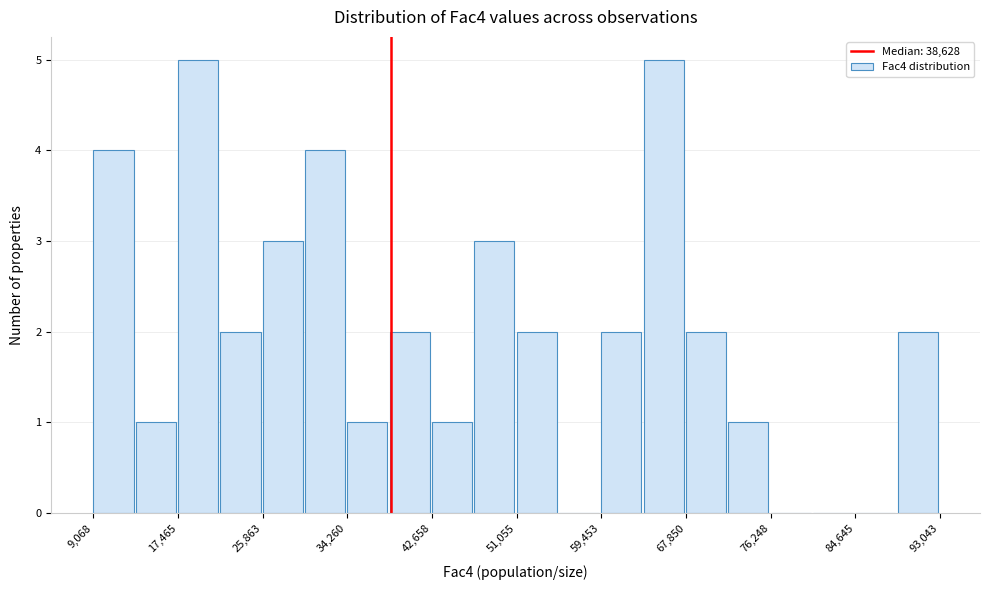

Reading left to right, list every bar in this chart as the range it spans on the x-axis followed by its height. Neither the bar edges nor the heights are printed on the chart, so give them approximately, as read against the axes.

9000 to 13000: 4
13000 to 17000: 1
17000 to 22000: 5
22000 to 26000: 2
26000 to 30000: 3
30000 to 34000: 4
34000 to 38000: 1
38000 to 43000: 2
43000 to 47000: 1
47000 to 51000: 3
51000 to 55000: 2
55000 to 59000: 0
59000 to 64000: 2
64000 to 68000: 5
68000 to 72000: 2
72000 to 76000: 1
76000 to 80000: 0
80000 to 85000: 0
85000 to 89000: 0
89000 to 93000: 2